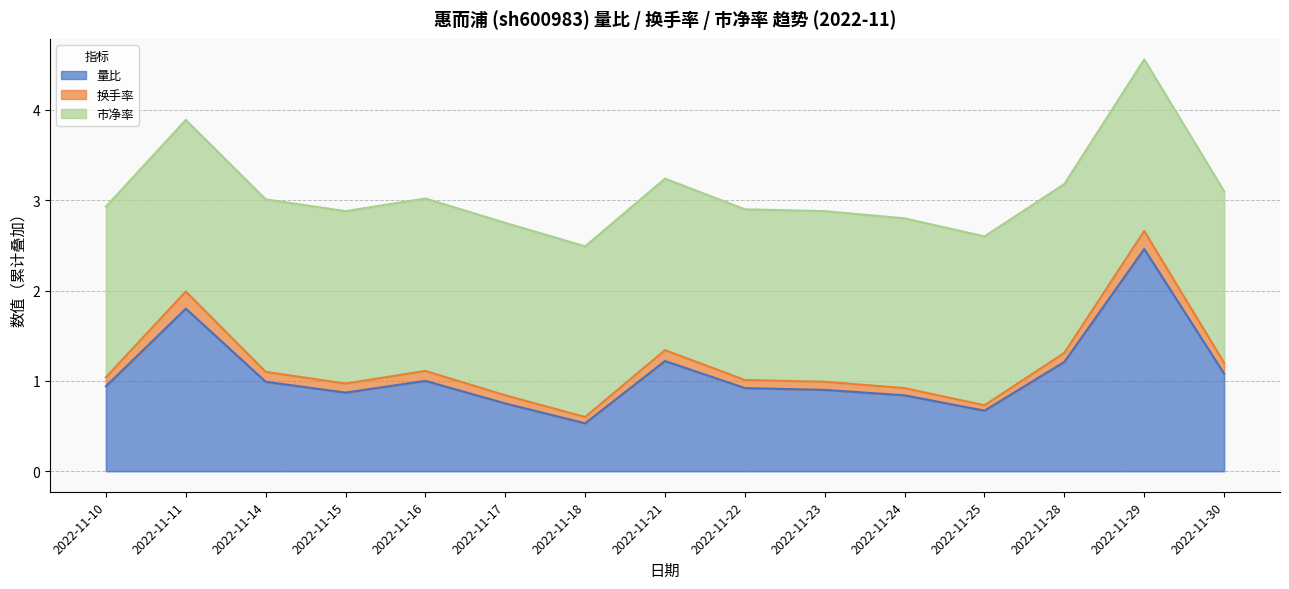

Does the chart have visible grid lines?

Yes